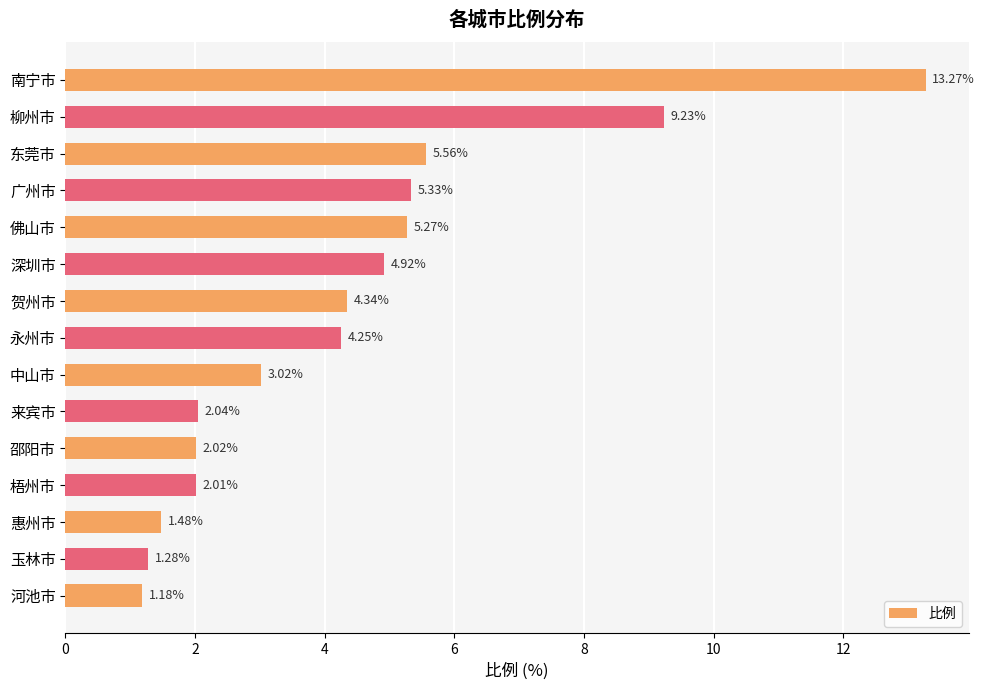

At which category does the chart reach its peak across all series?

南宁市